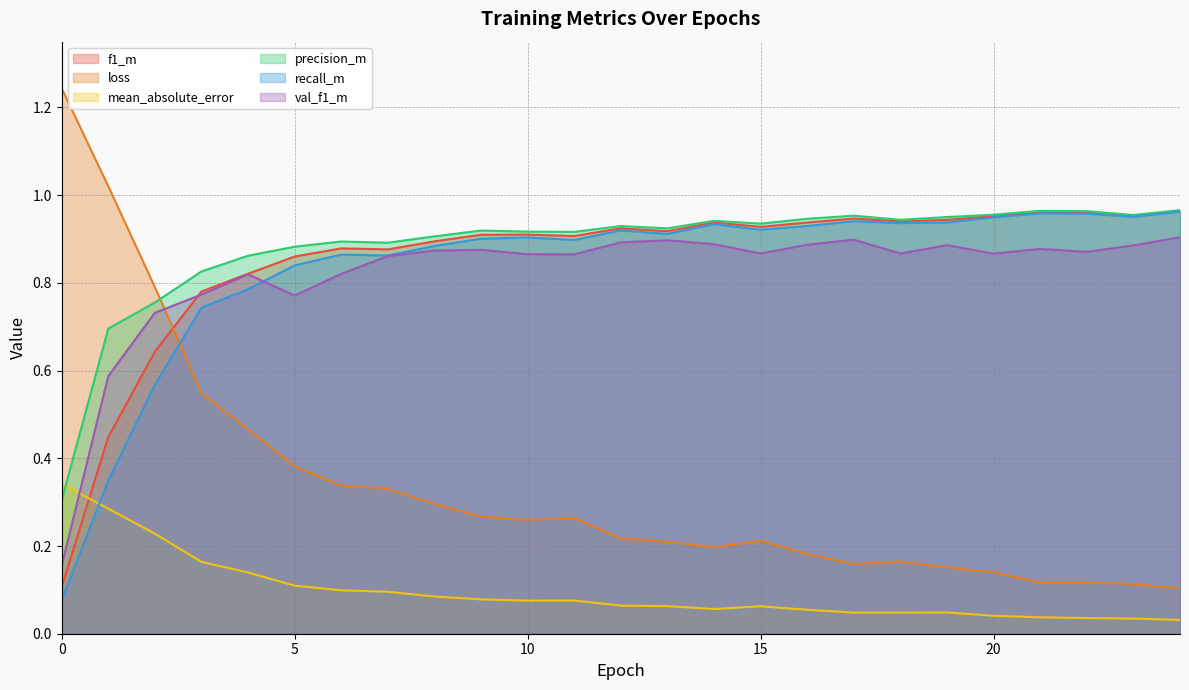

In mean_absolute_error, how many points are lower than both neighbors (excluding endpoints)?

3